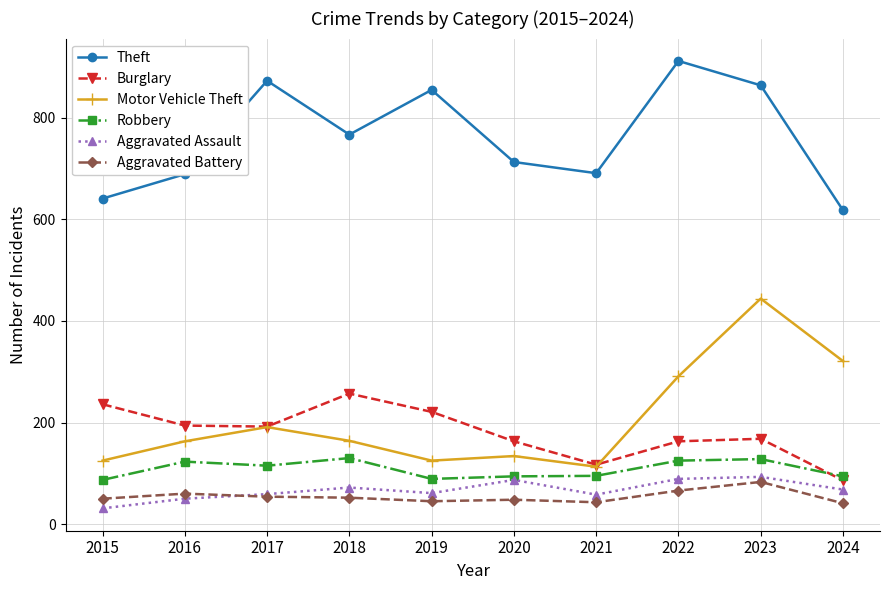

How many data points does each series have?

10